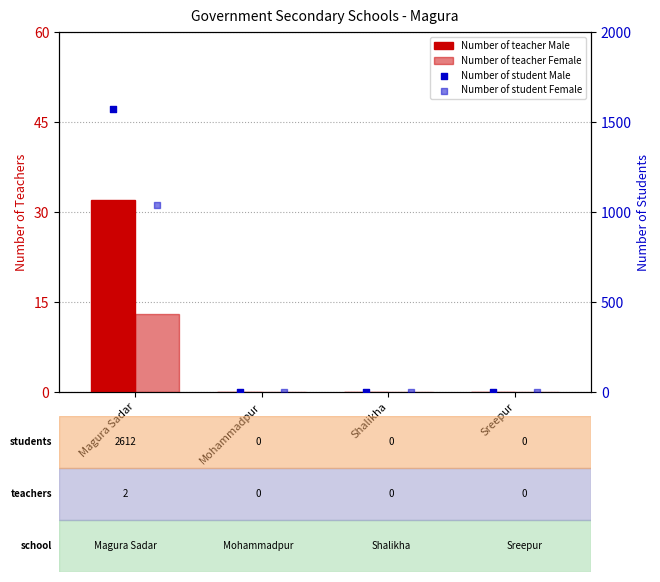

At how many categories does at least one series exceed 1021?

1